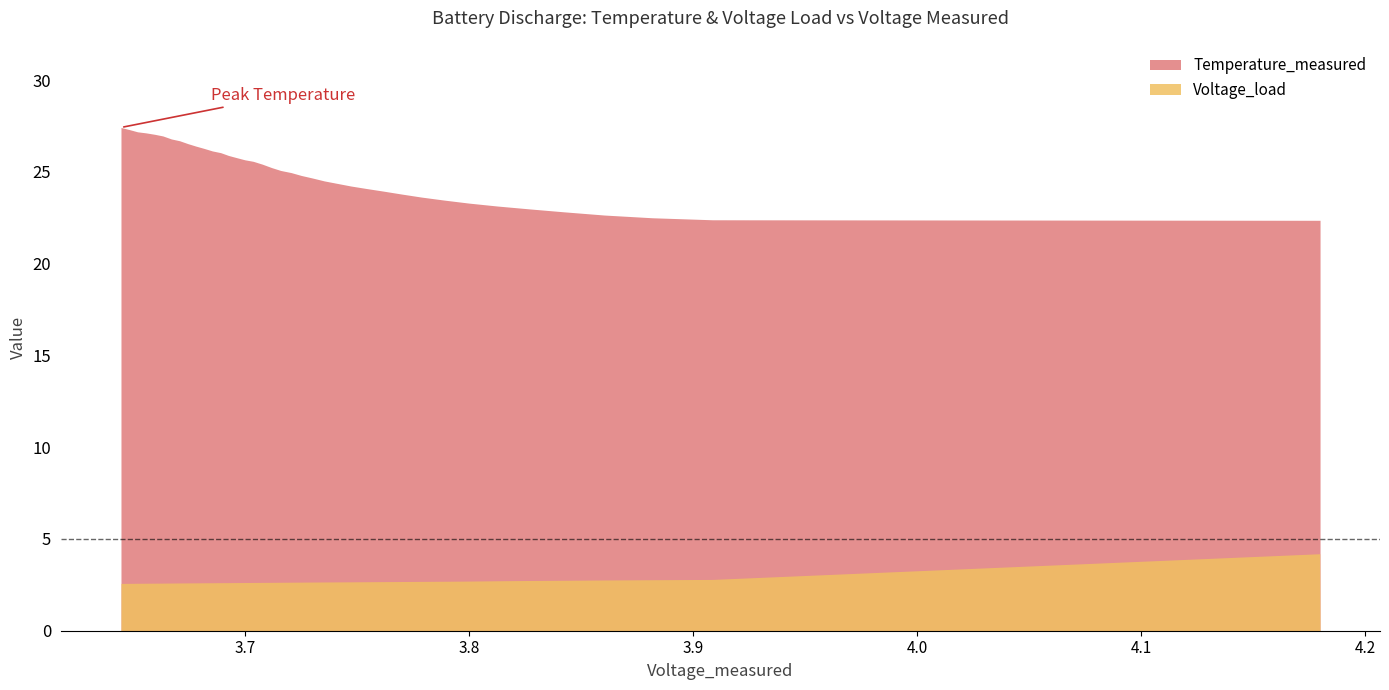

Which series has the largest total across all categories?

Temperature_measured